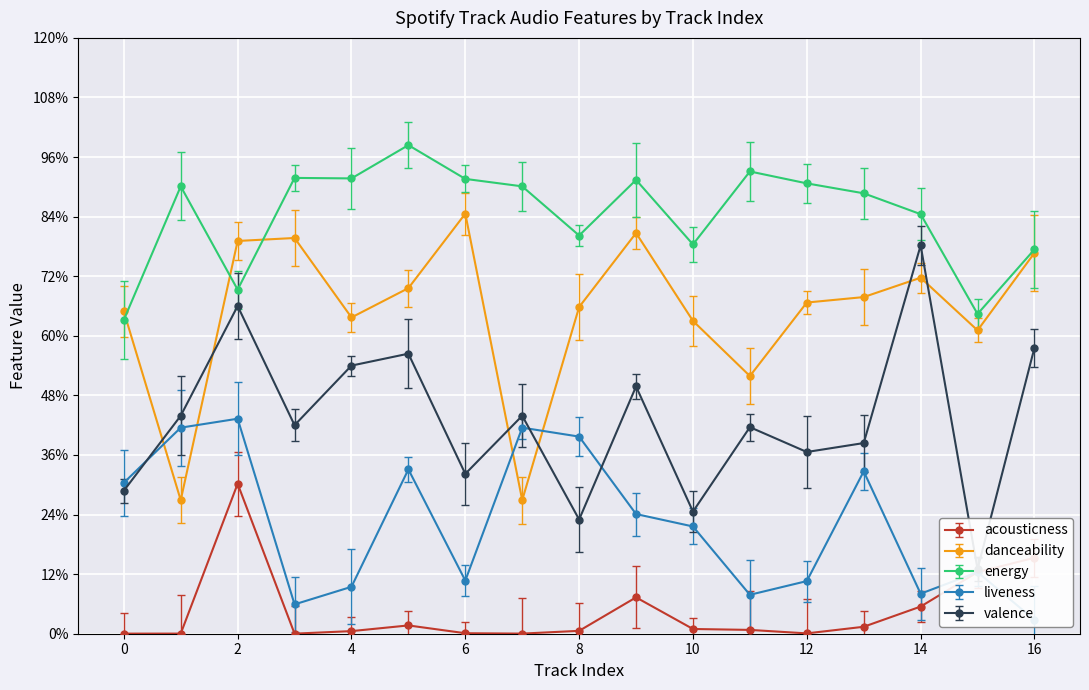

True or false: energy and liveness cross at least once.

False